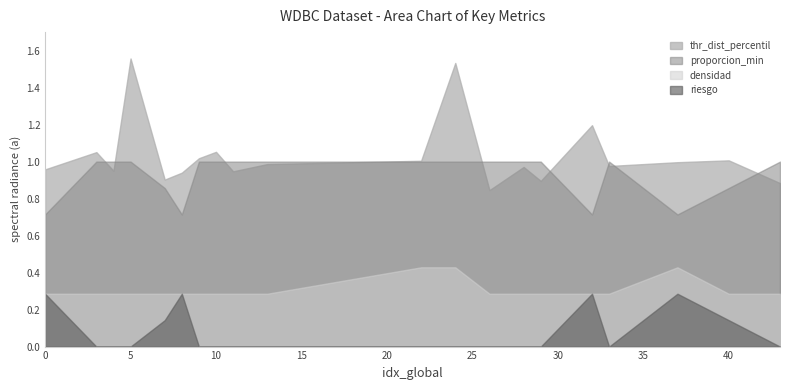

Does the chart display data point markers on the line(s)?

No